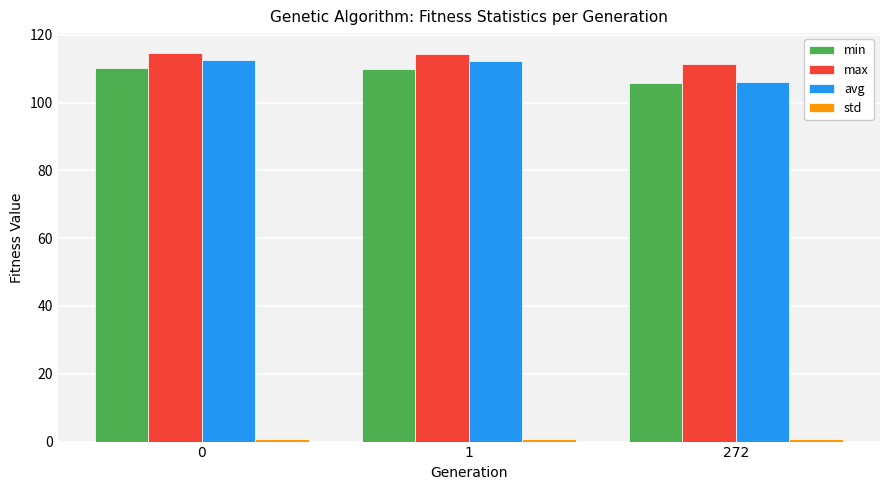

What is the difference between the maximum and minimum values in the min series?

4.4